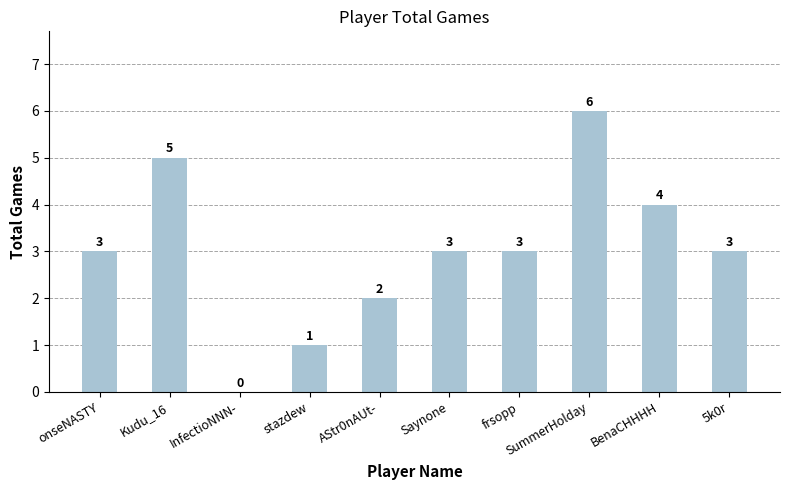

How many series are shown in this chart?

1